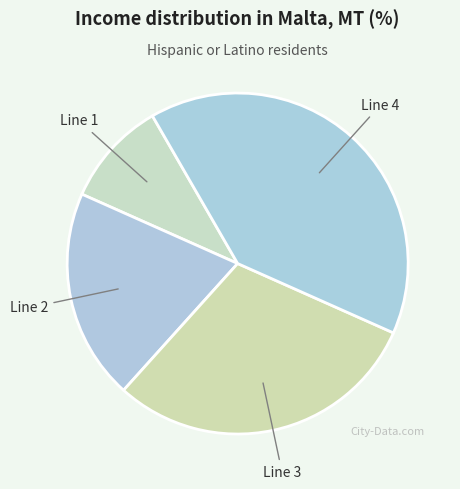

What is the smallest slice in the pie chart?

Line 1